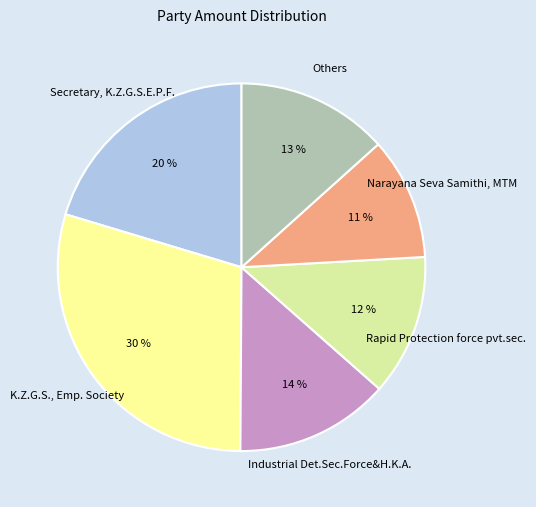

Which category has the smallest portion of the pie?

Narayana Seva Samithi, MTM